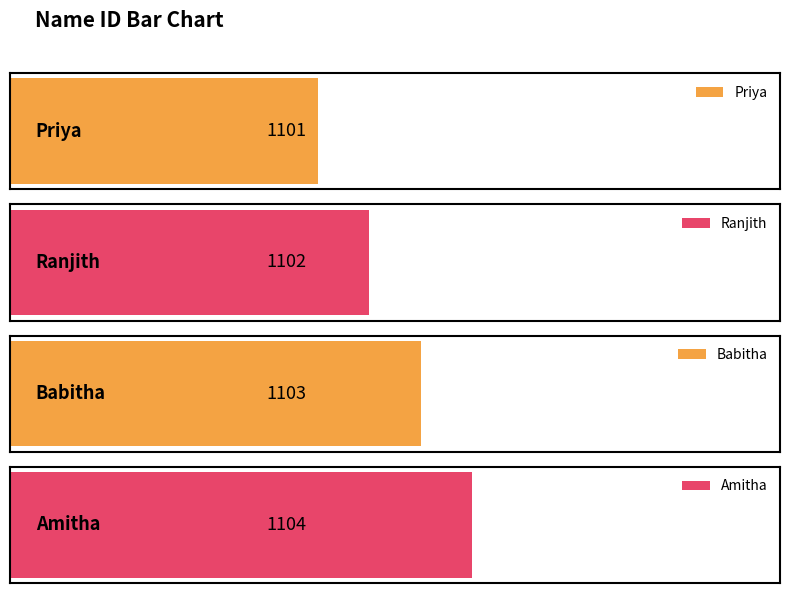

What is the label of the 3rd bar from the right?

Ranjith